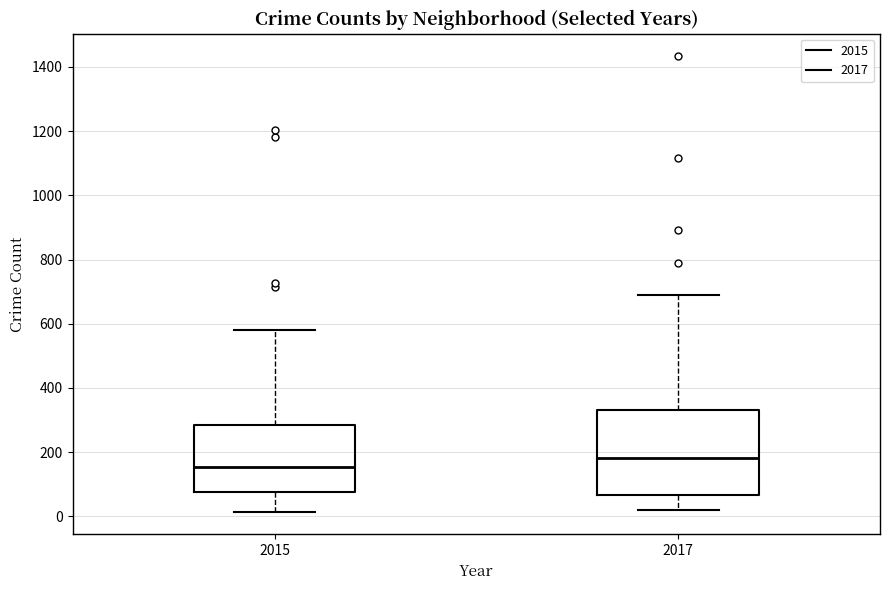

Reading left to right, transcribe this box plot: for each box, give where its median line is, the range the box spans, and where its two whiskers end, as read against the y-axis. The values are not printed on the chart, so give them approximately, as read against the axis.

2015: median 160, box 80 to 280, whiskers 20 to 580
2017: median 180, box 60 to 340, whiskers 20 to 700